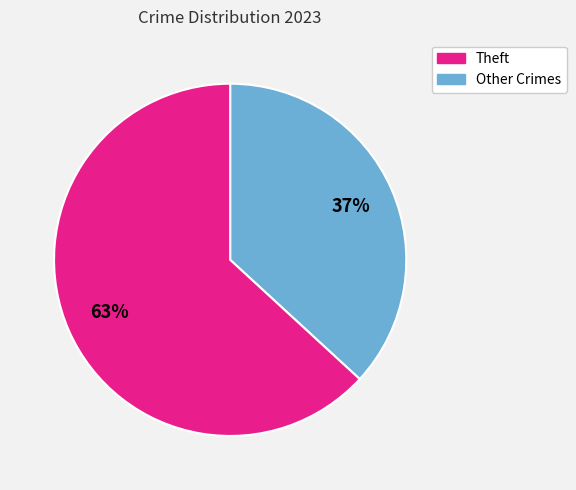

To the nearest percent, what is the average slice percentage?

50%